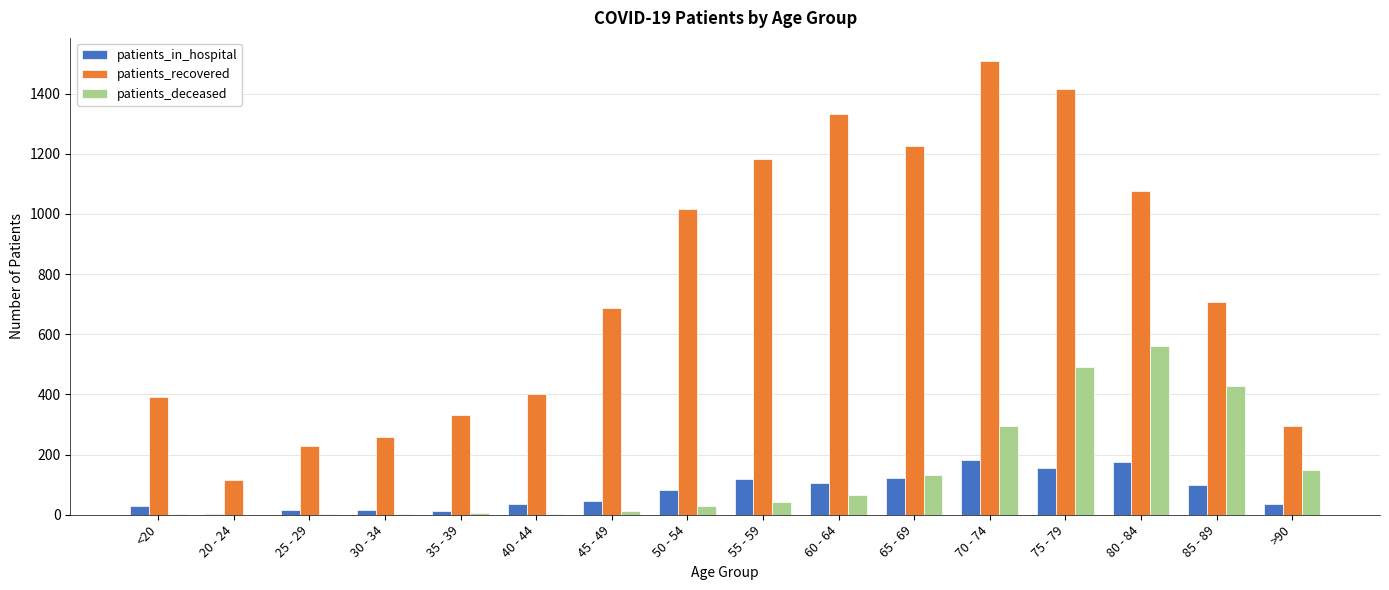

What is the sum of all patients_recovered values?

12182